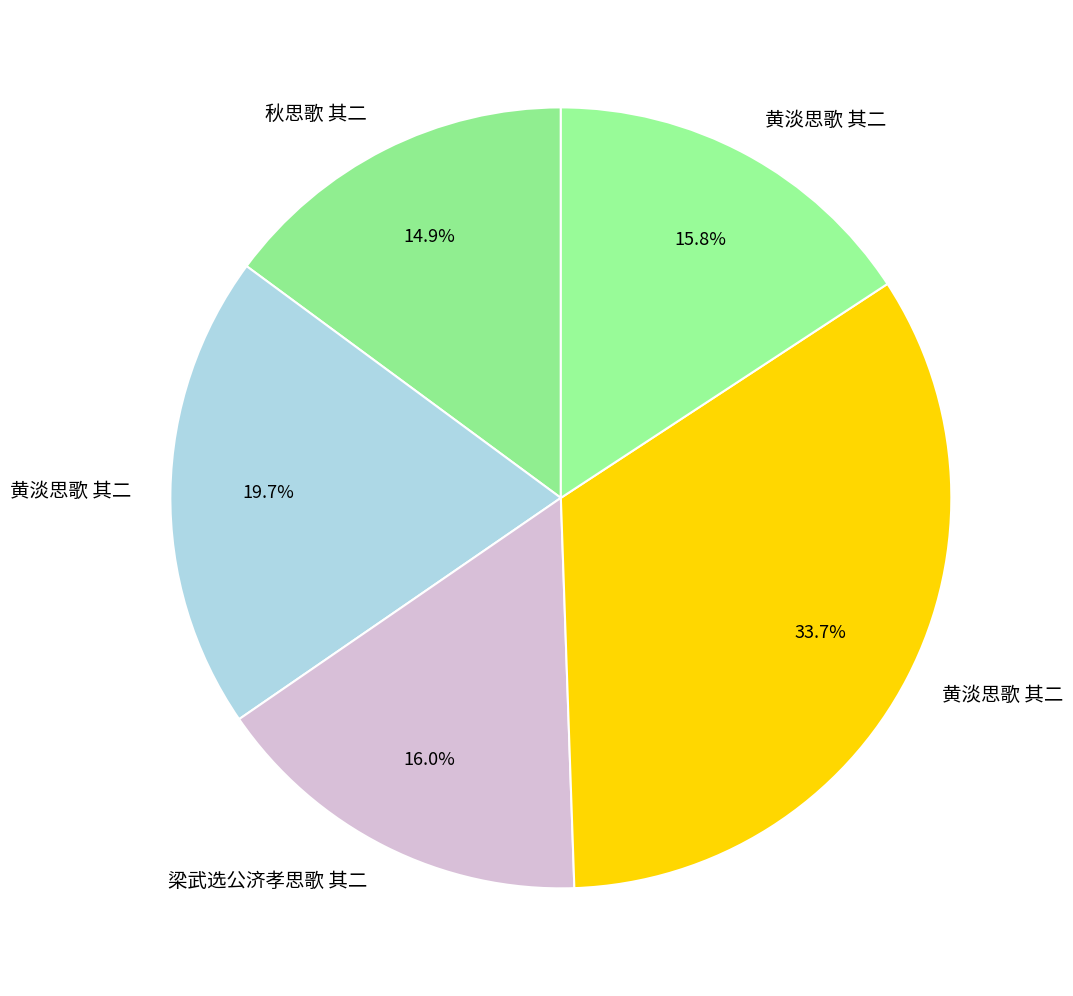

Which slice is the smallest?

秋思歌 其二